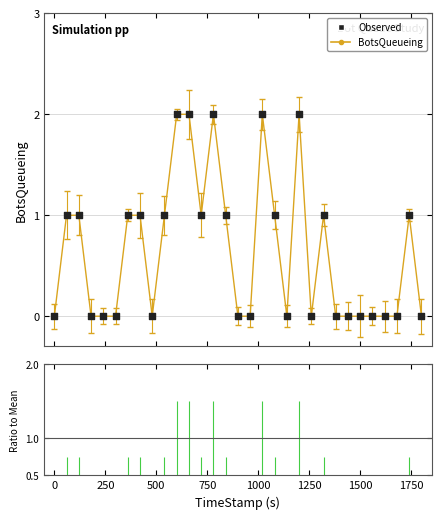

Is this an area chart (filled region under the line)?

No